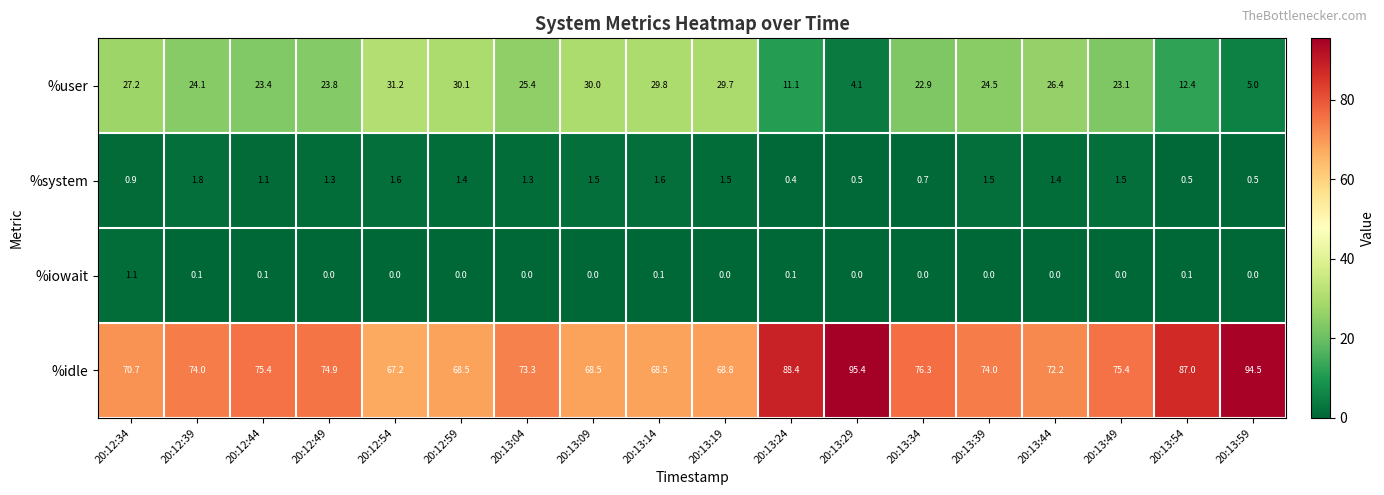

The value of %system at 20:12:44 is 1.1. True or false?

True